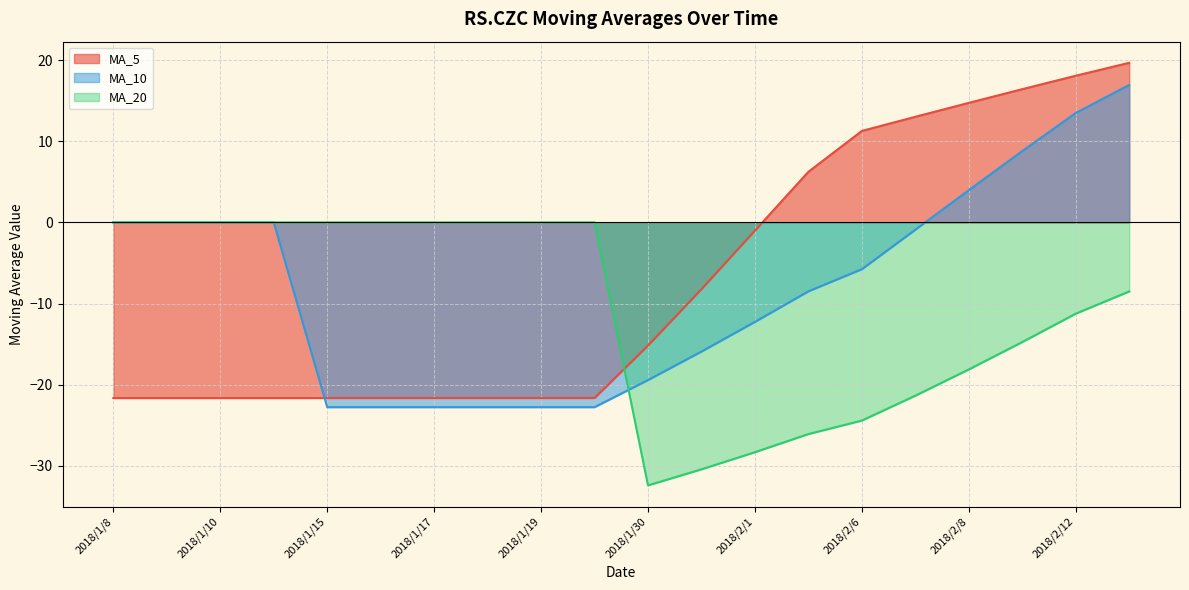

True or false: MA_20 has more than 0 interior local peaks.

False